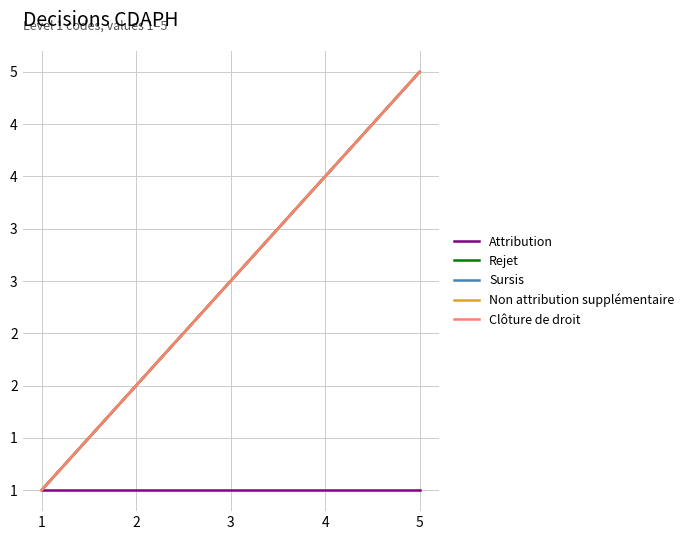

Is this an area chart (filled region under the line)?

No